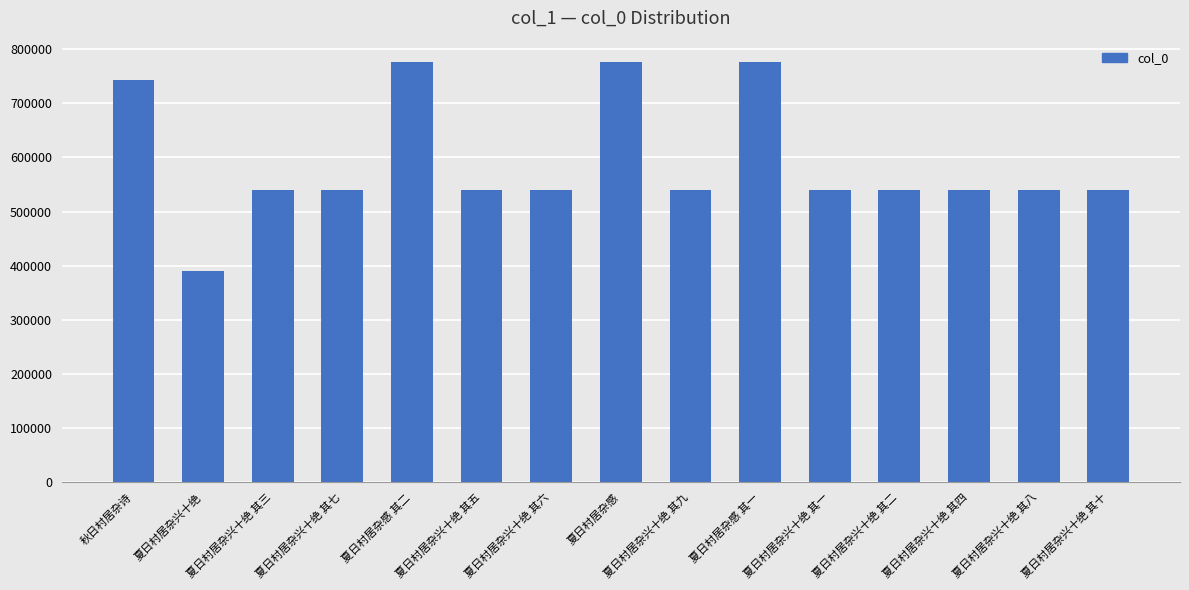

Does the chart contain any negative values?

No